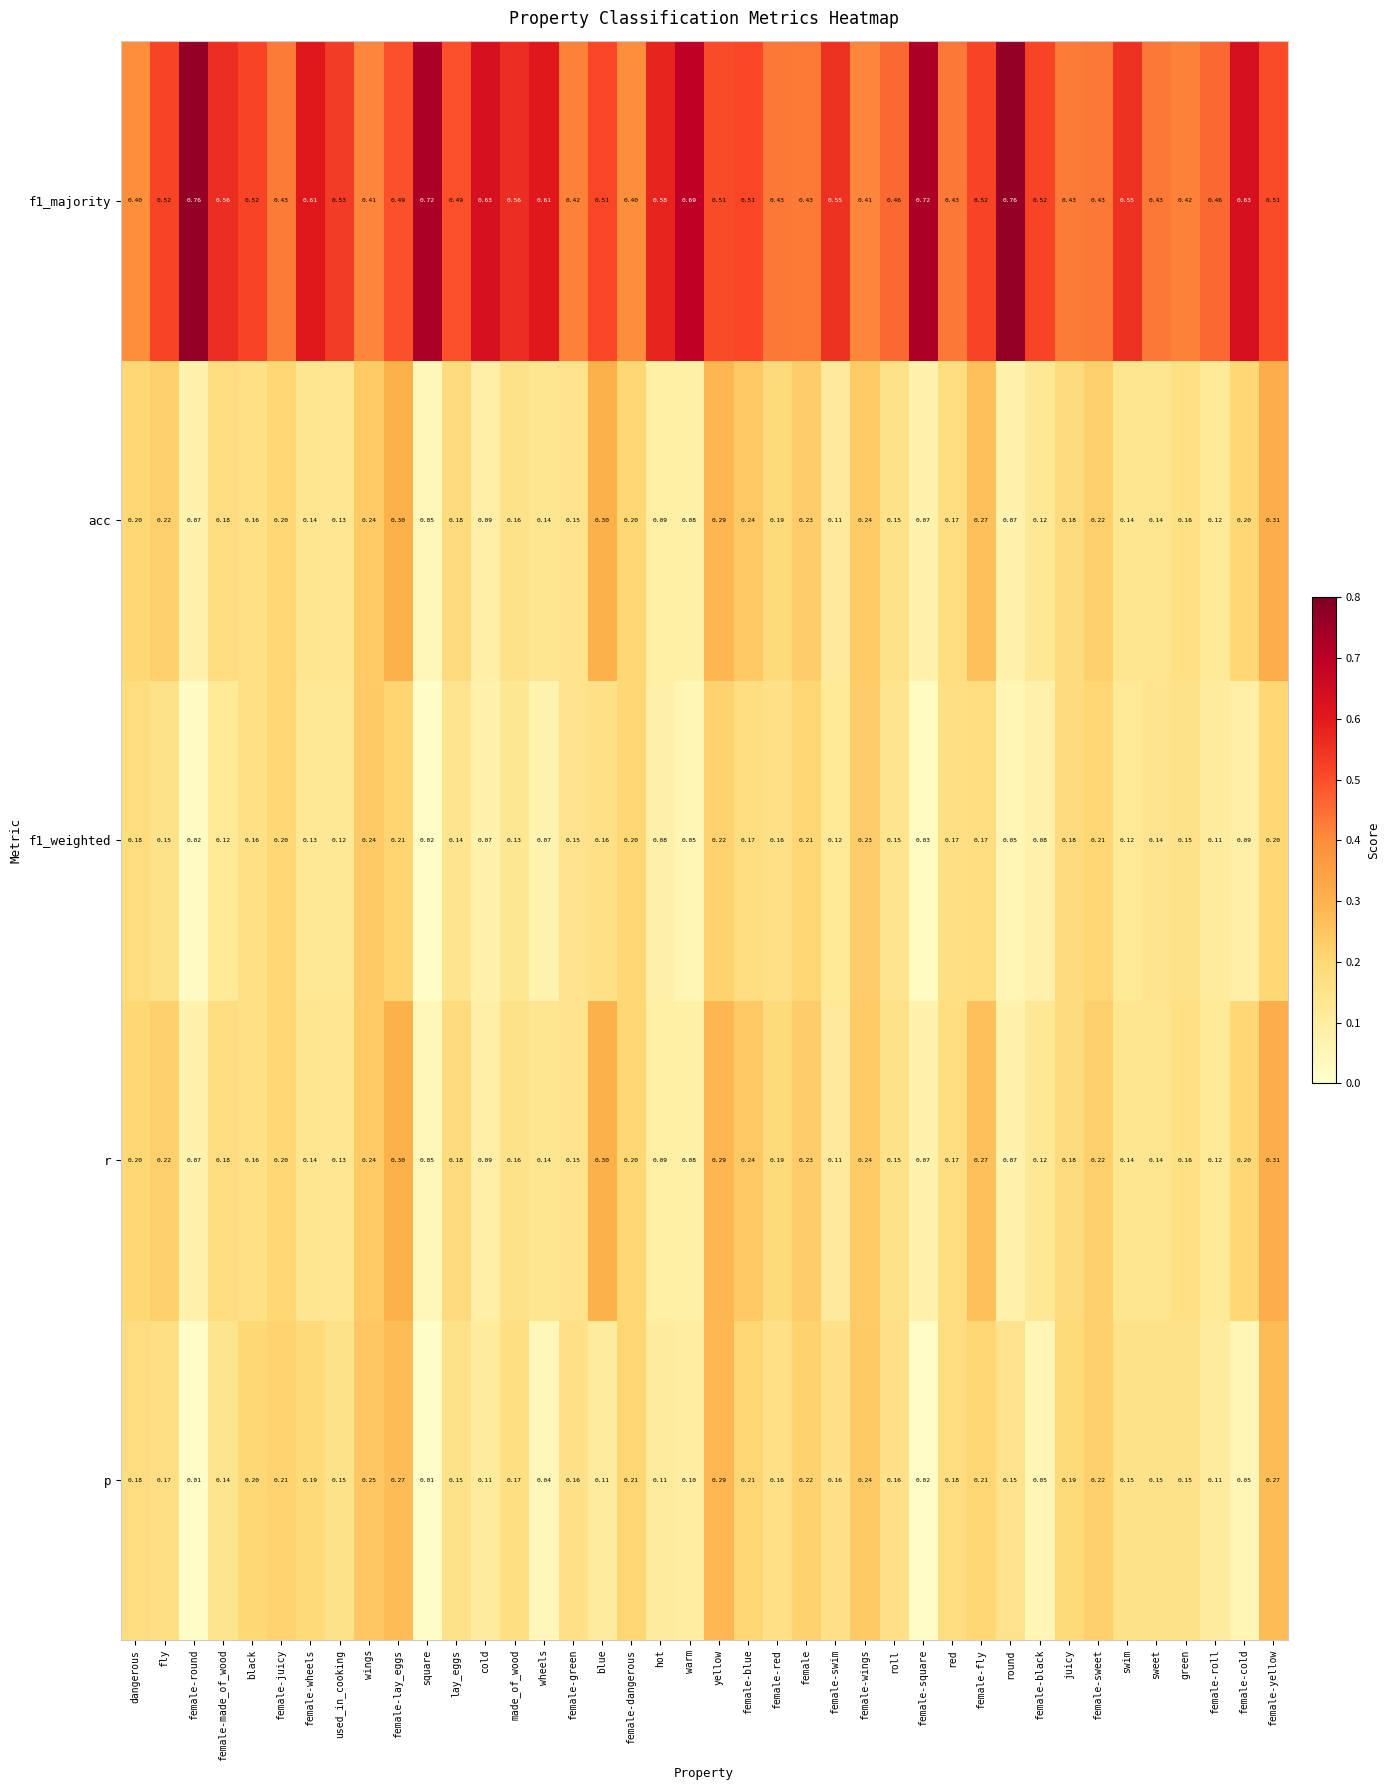

Which category has the lowest value in the r series?

square